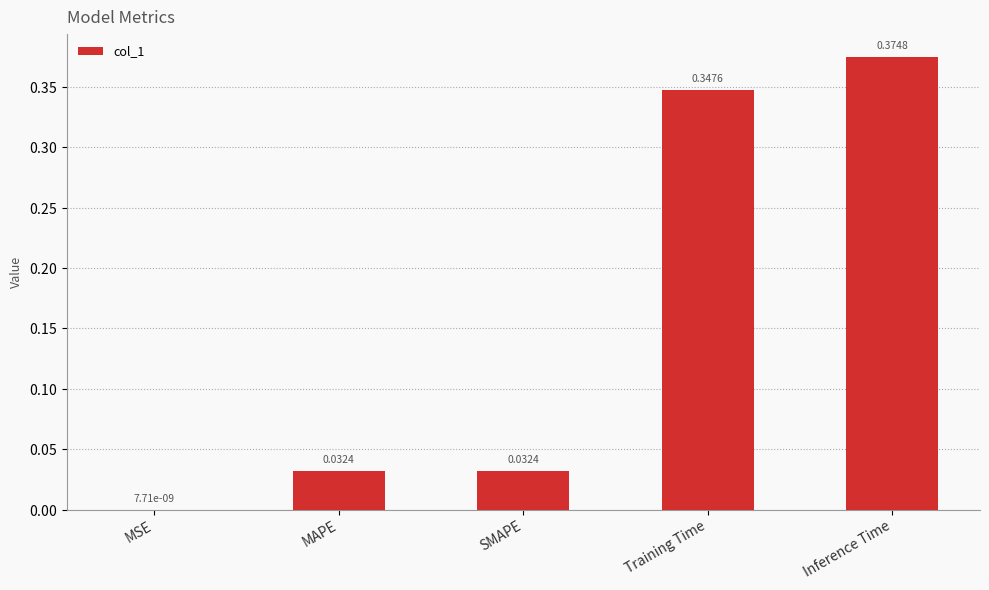

What is the sum of the values at Inference Time and Training Time?

0.7